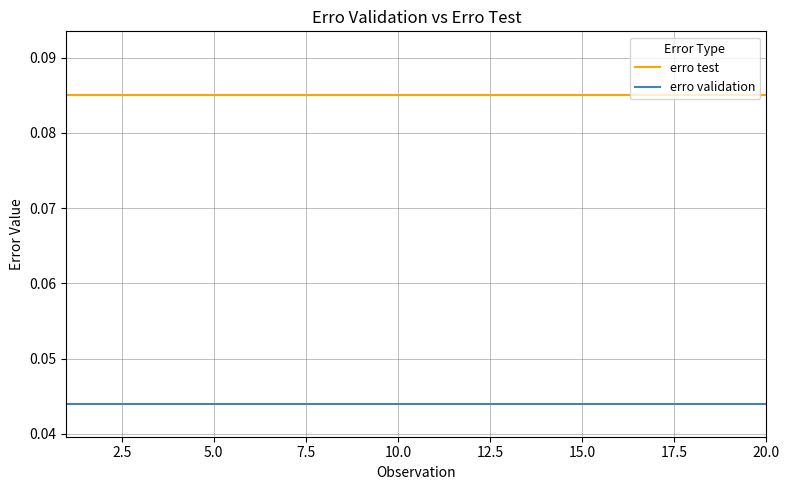

Is this an area chart (filled region under the line)?

No